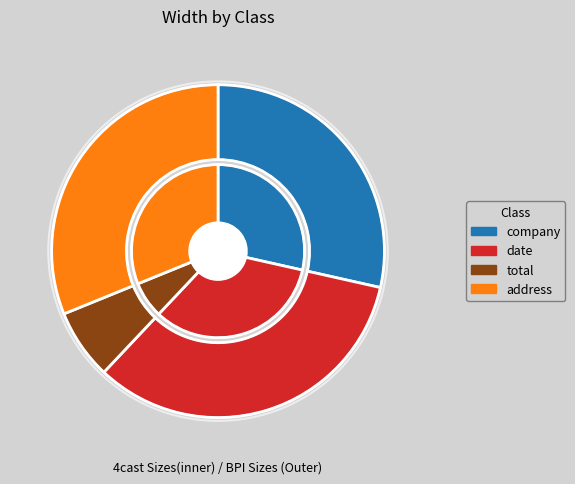

Is total the majority of the pie?

No